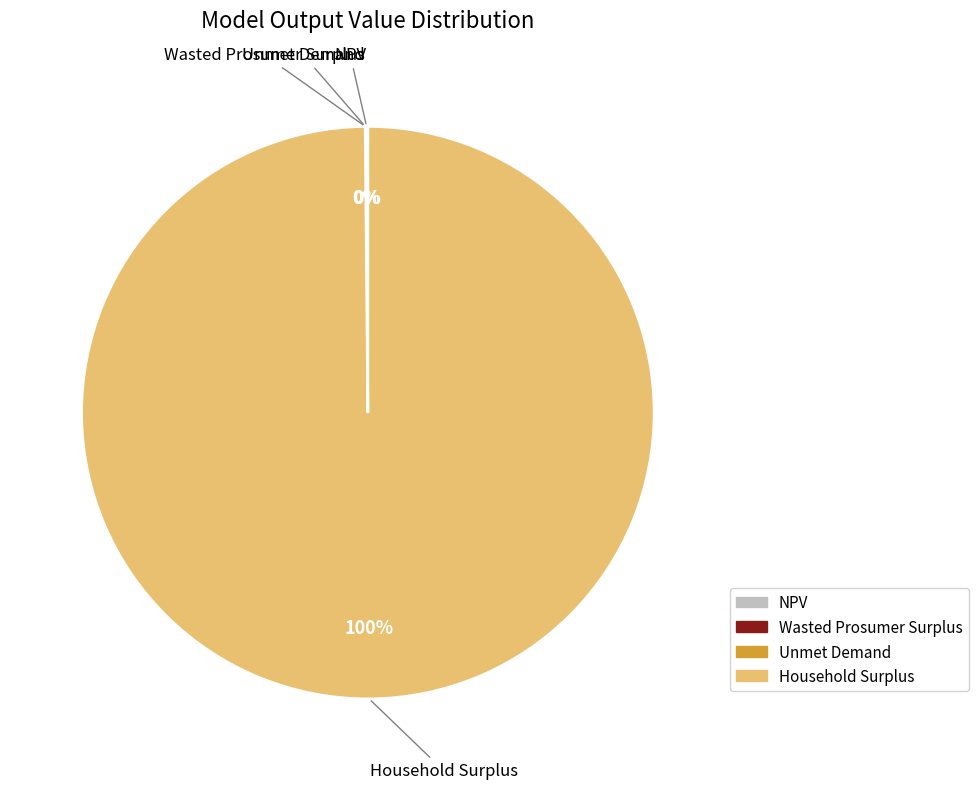

To the nearest percent, what portion does Household Surplus represent?

100%